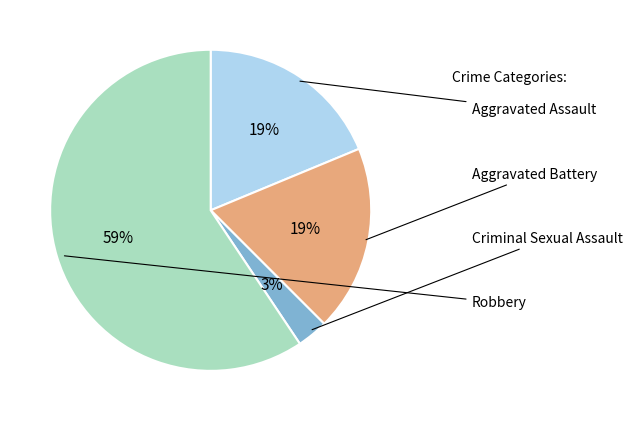

To the nearest percent, what is the average slice percentage?

25%